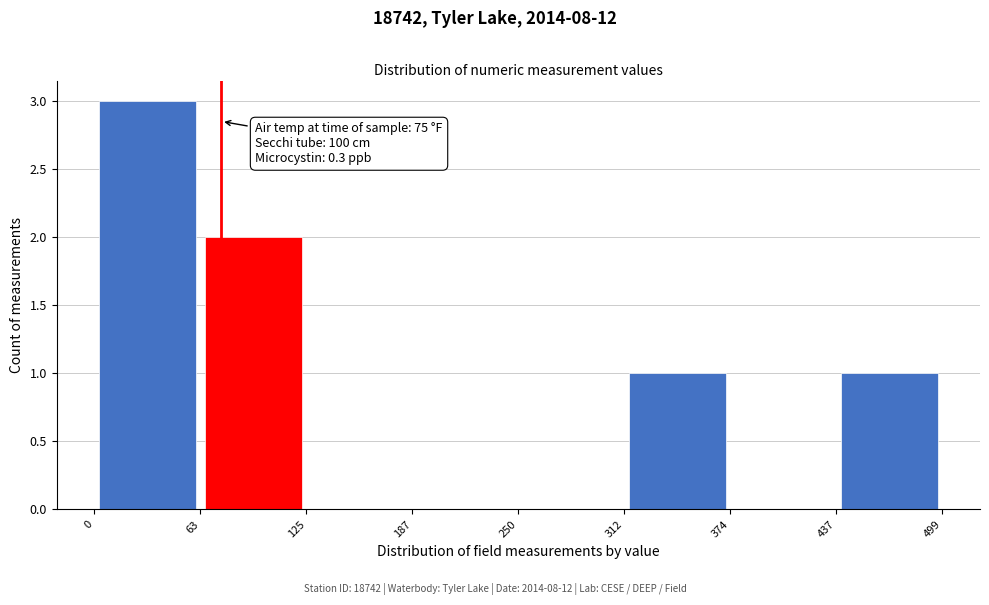

Which range on the x-axis has the tallest bar?

0 to 63